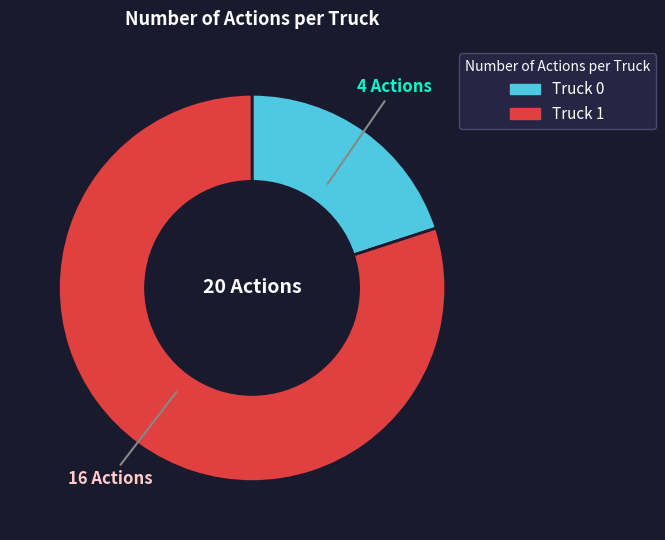

True or false: Truck 1 accounts for 80% of the total.

True